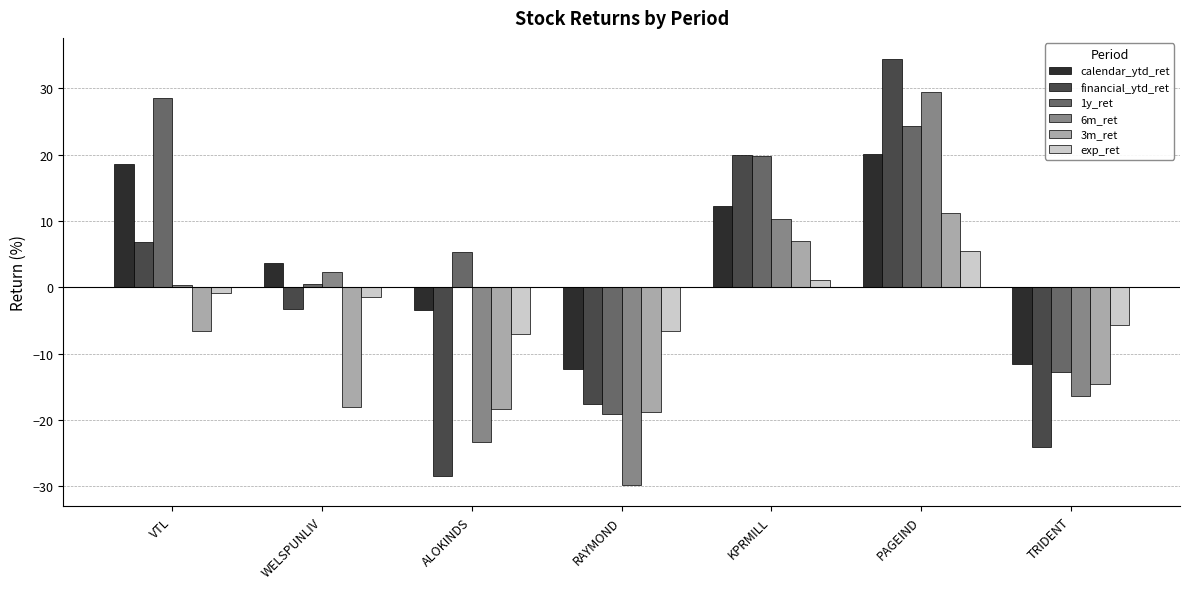

What is the value of the exp_ret bar at the 6th from the left?

5.5